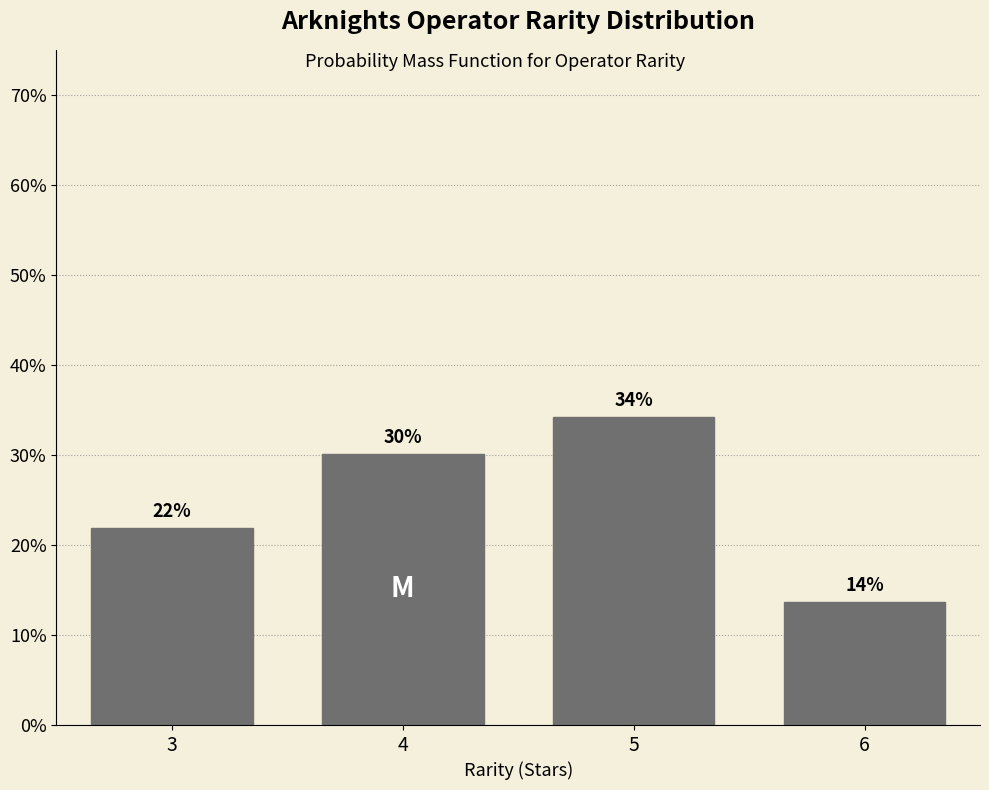

Approximately how many times larger is the value at 6 compared to 5?

0.4